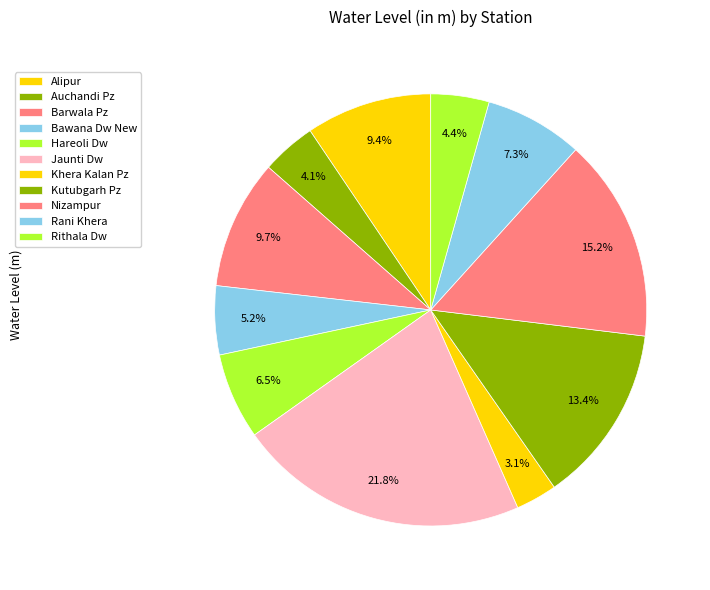

What percentage is the Rithala Dw slice, to the nearest percent?

4%